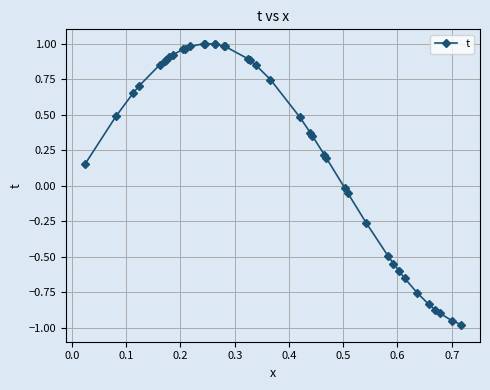

How many values exceed 0?

27